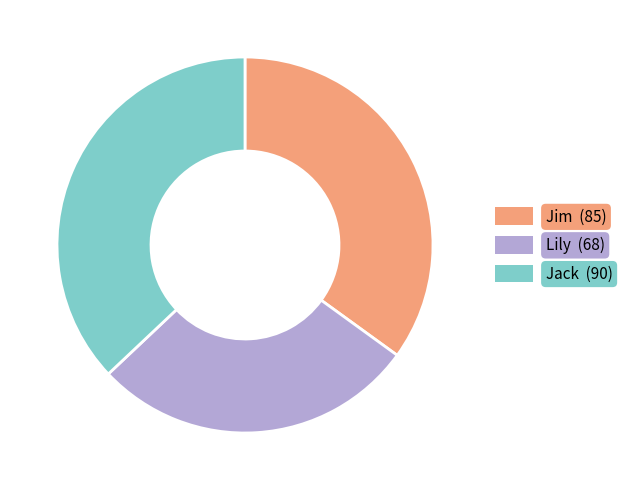

Does Jim (85) account for over 50% of the chart?

No